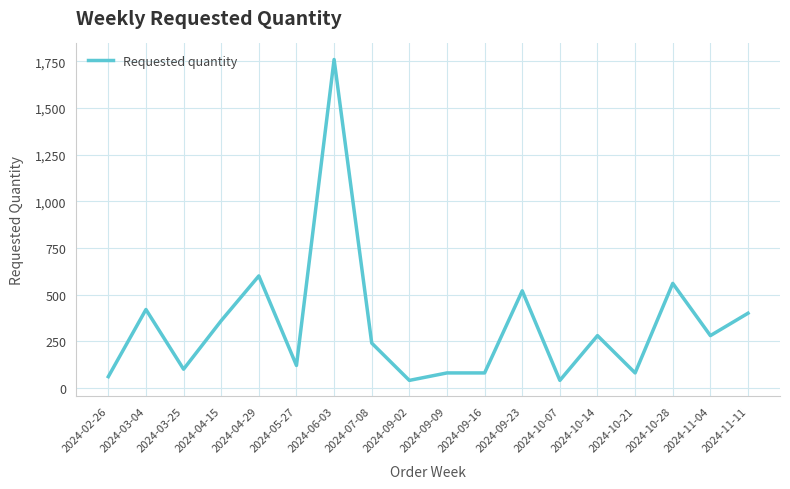

What is the maximum value shown in the chart?

1760